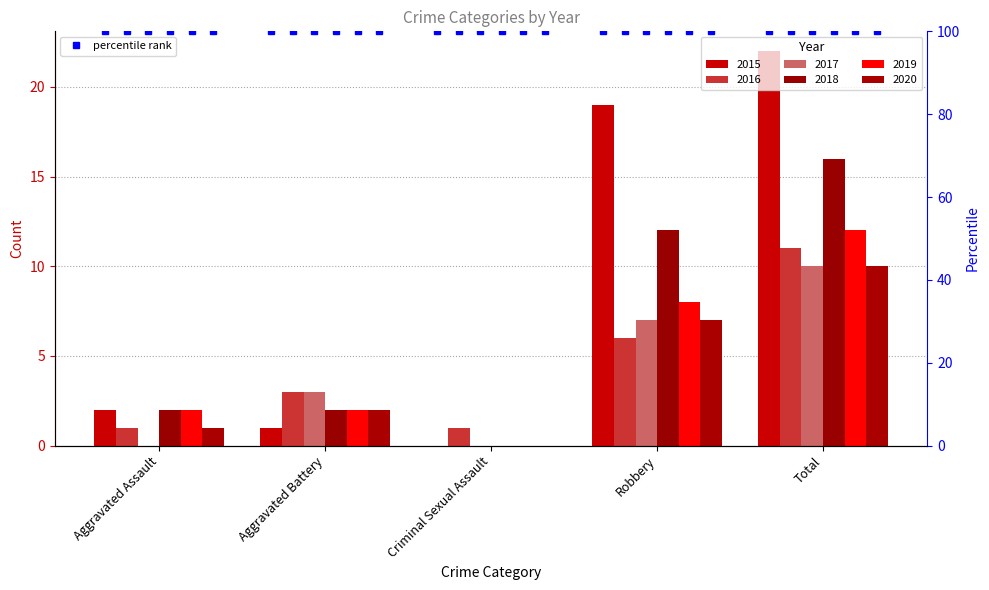

What is the difference between the second highest and second lowest values in the 2015 series?

18